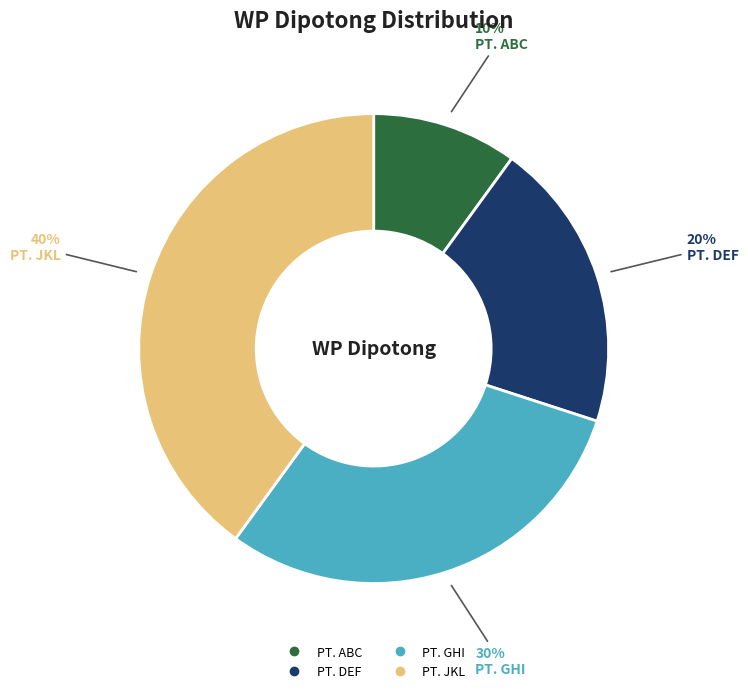

Does PT. DEF represent more than half of the total?

No